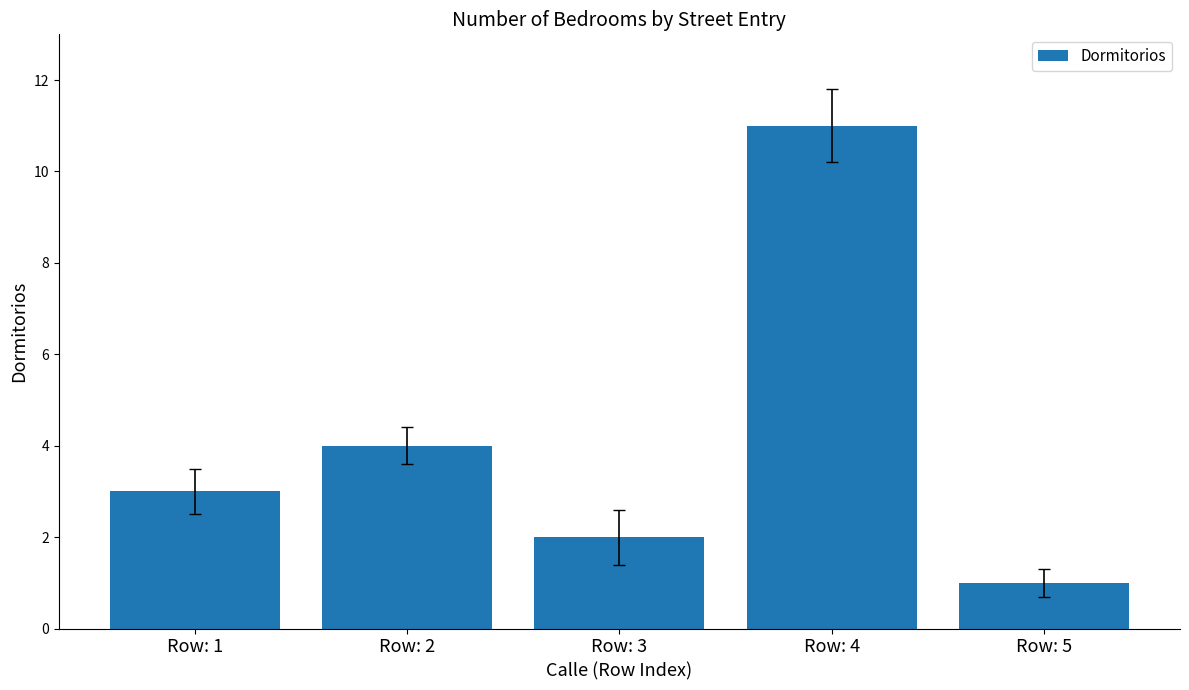

What is the sum of all values?

21